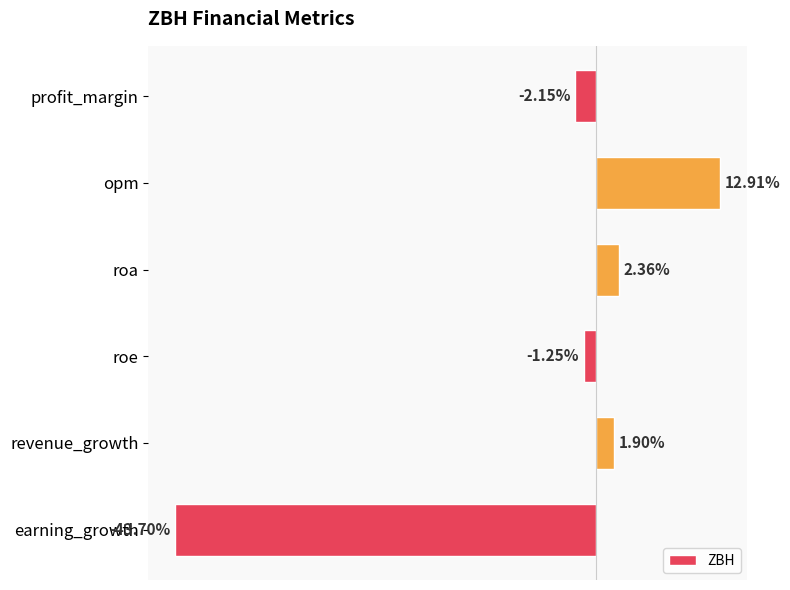

Which label corresponds to the largest value in the chart?

opm